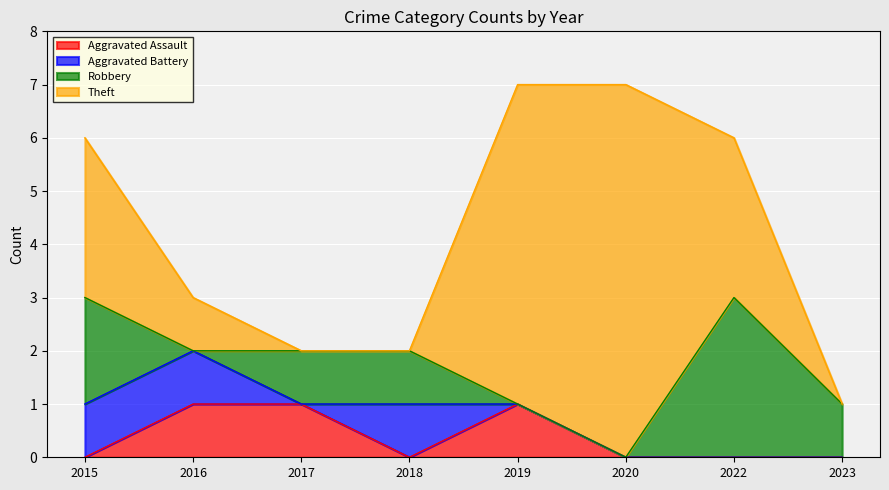

Rank the categories by Aggravated Assault value from highest to lowest.

2016, 2017, 2019, 2015, 2018, 2020, 2022, 2023